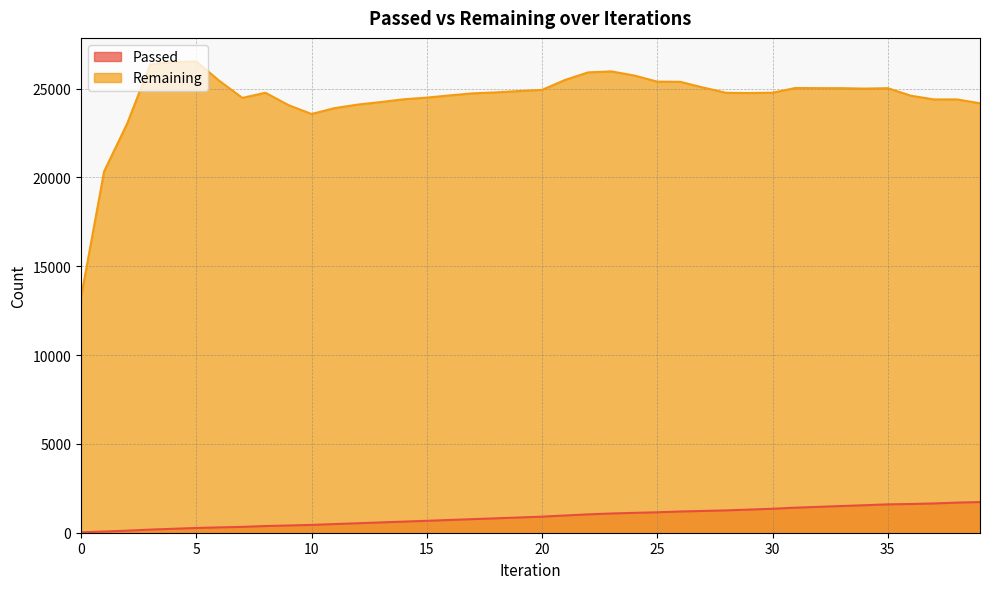

True or false: Remaining and Passed intersect in this chart.

False